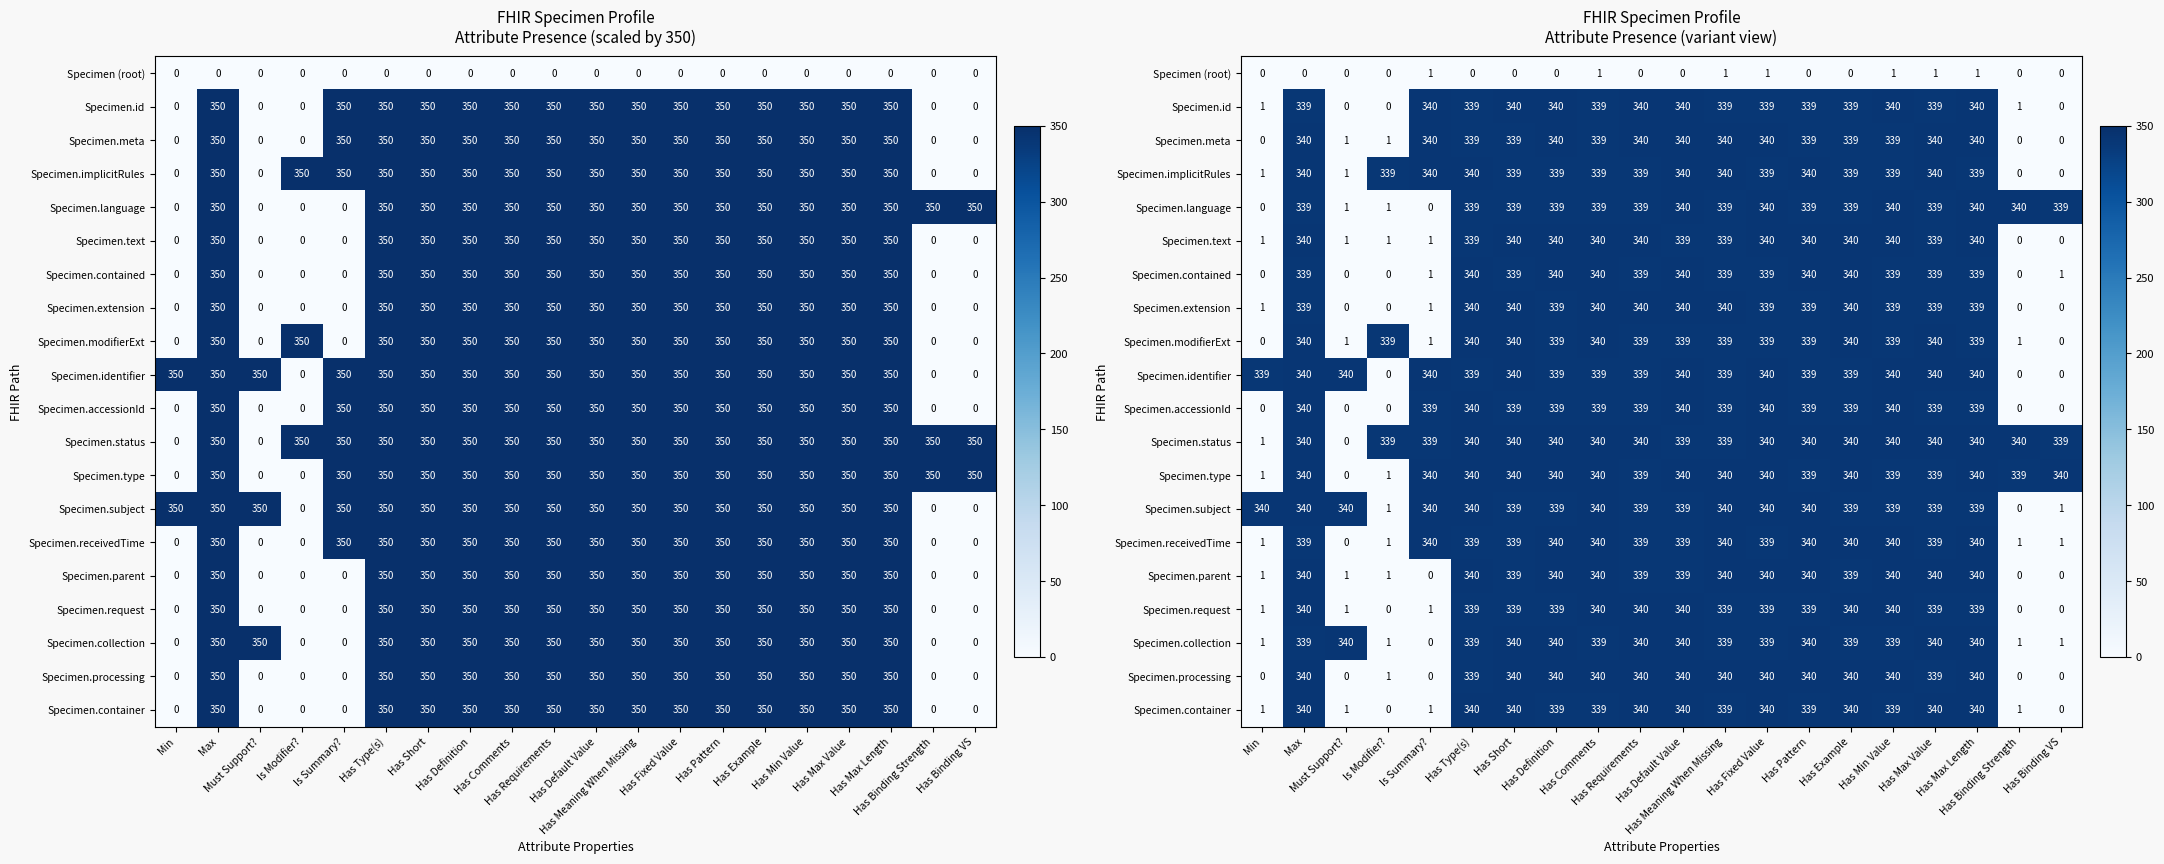

How many categories are shown in the chart?

20